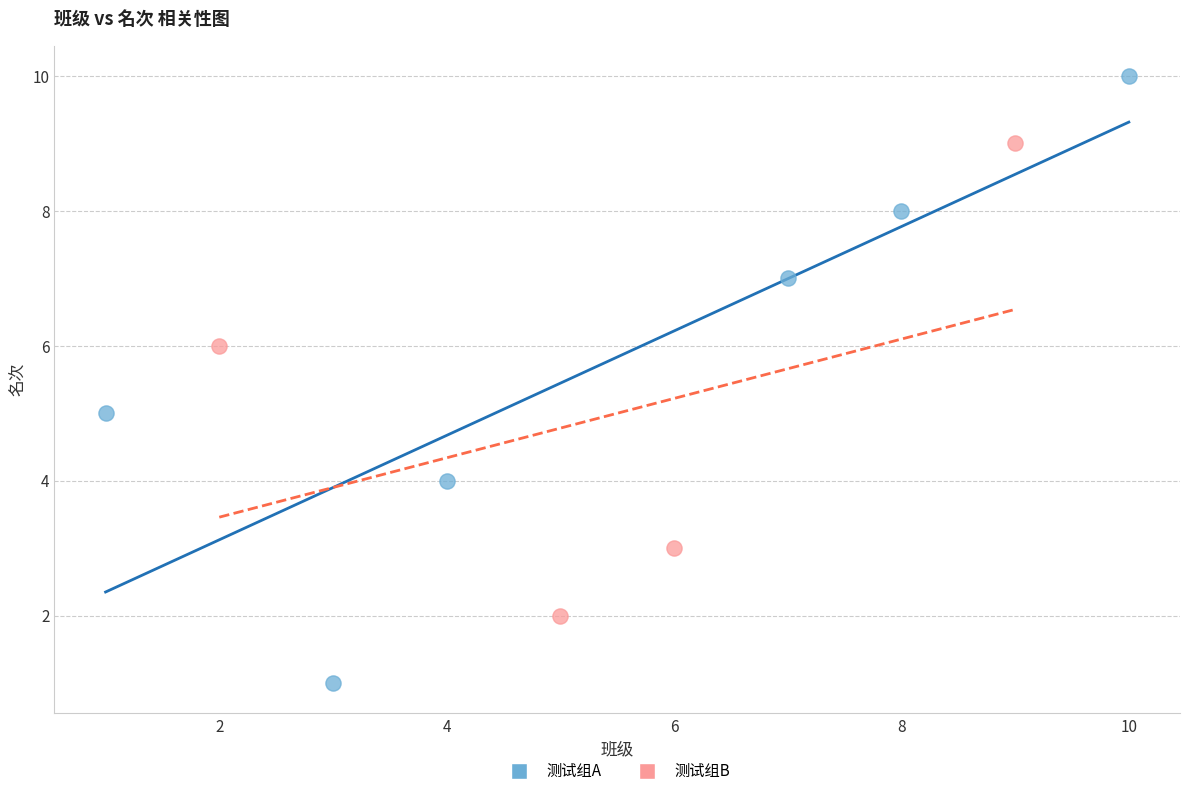

Which series reaches the minimum Y coordinate?

测试组A